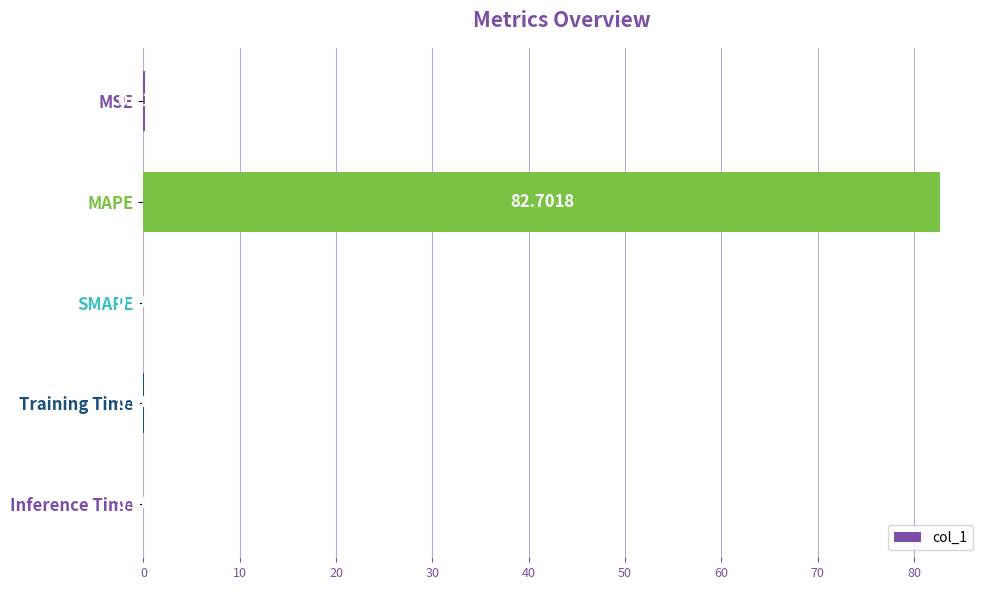

Are the bars horizontal?

Yes